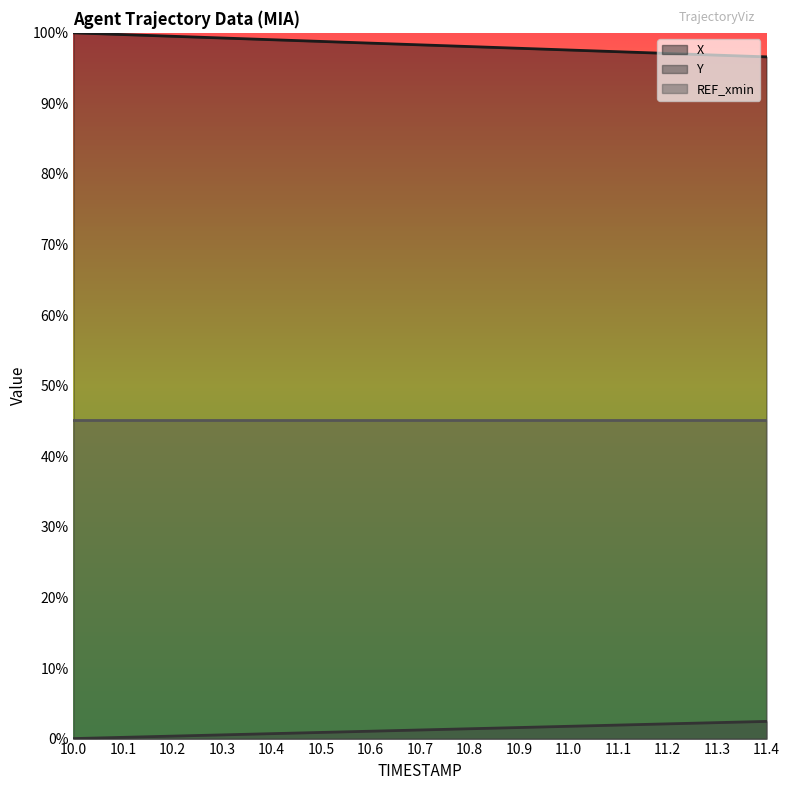

At 11.4, list the series in order from smallest to largest.

Y, REF_xmin, X